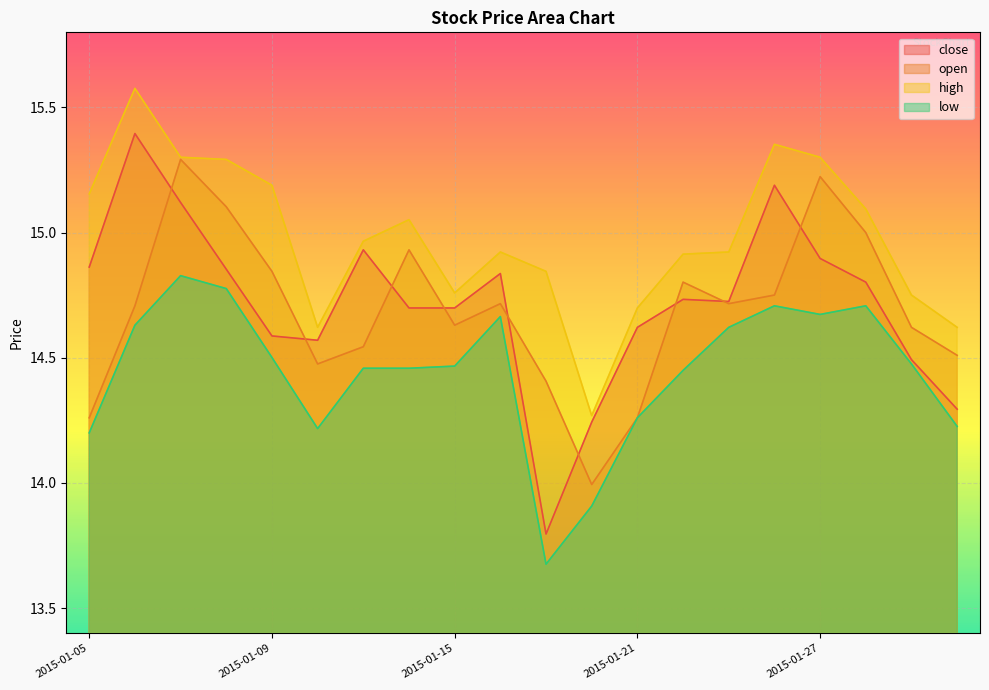

Is it true that high equals 23.7 at 2015-01-26?

False